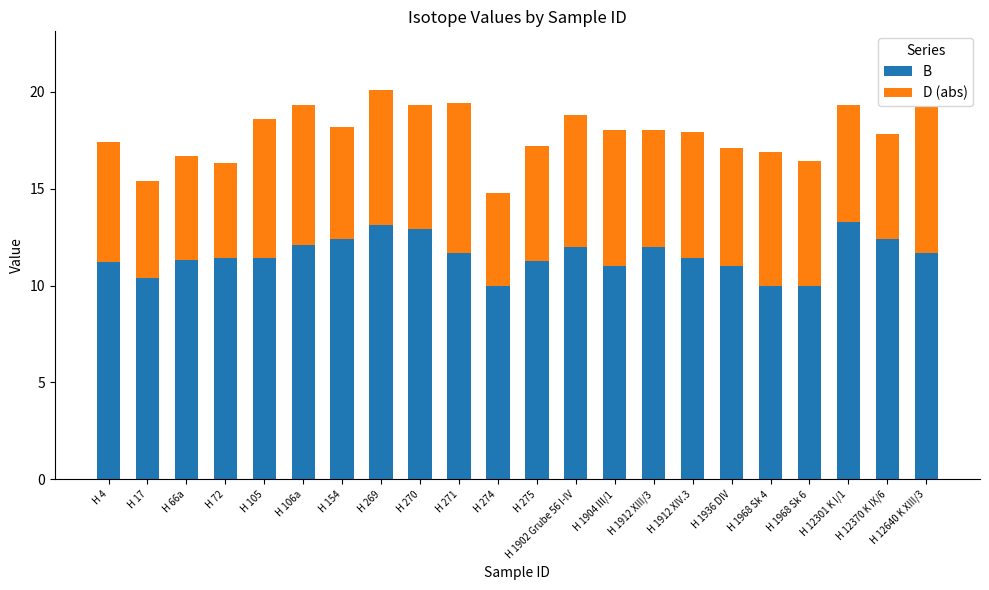

What is the highest value of the B series?

13.3